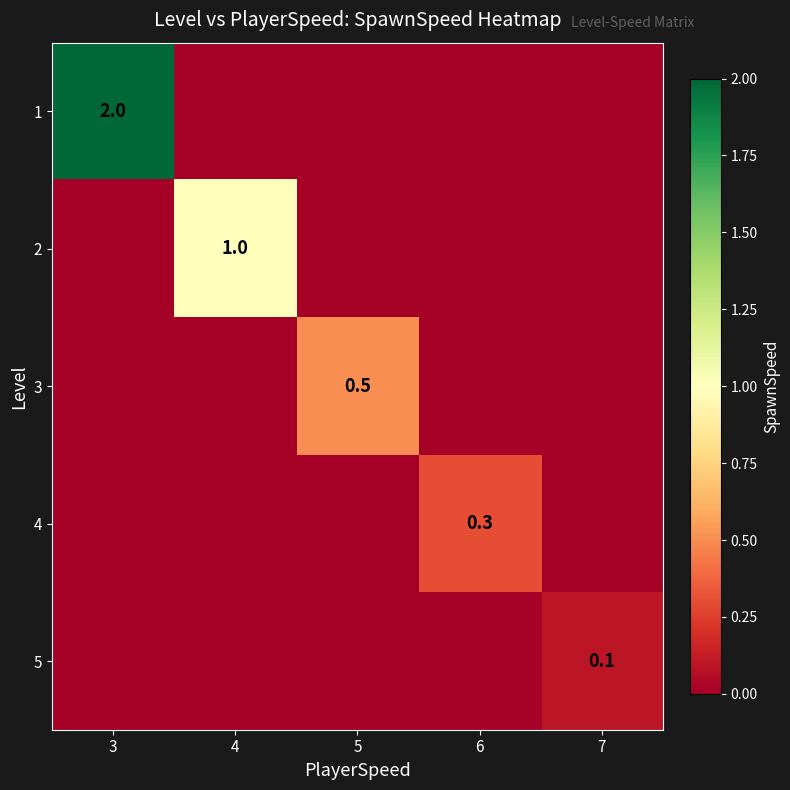

The value of 1 at 3 is 0.6. True or false?

False